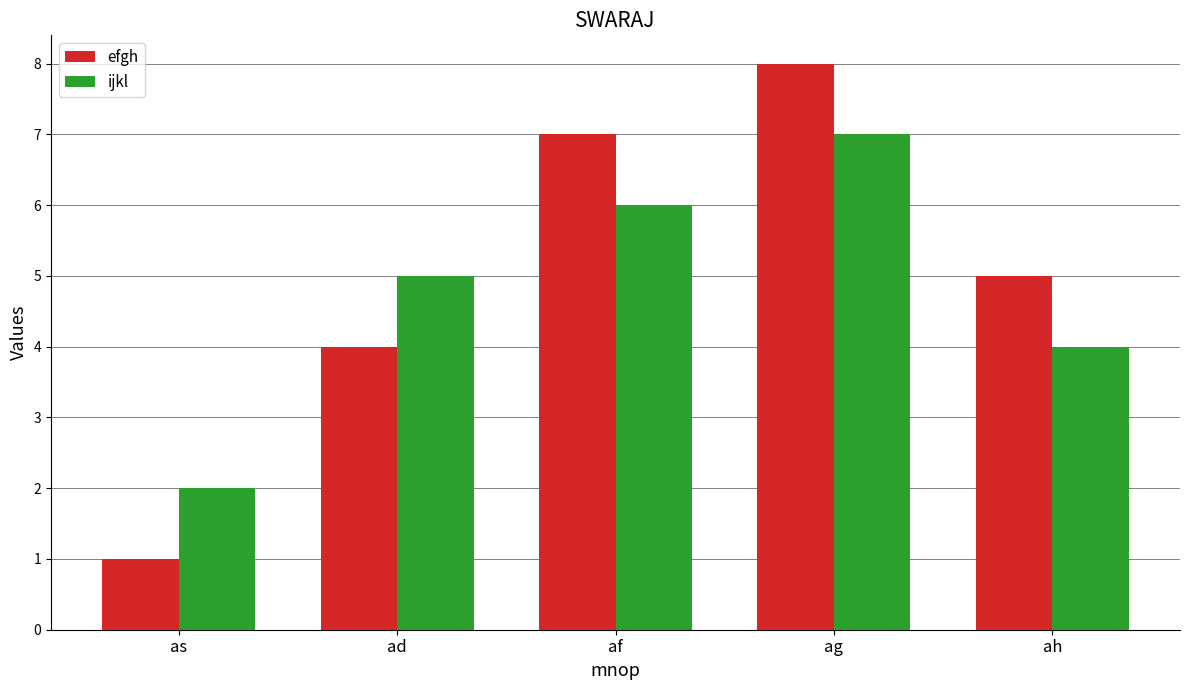

Reading left to right, transcribe all the data shown in this chart.

efgh: as=1	ad=4	af=7	ag=8	ah=5
ijkl: as=2	ad=5	af=6	ag=7	ah=4